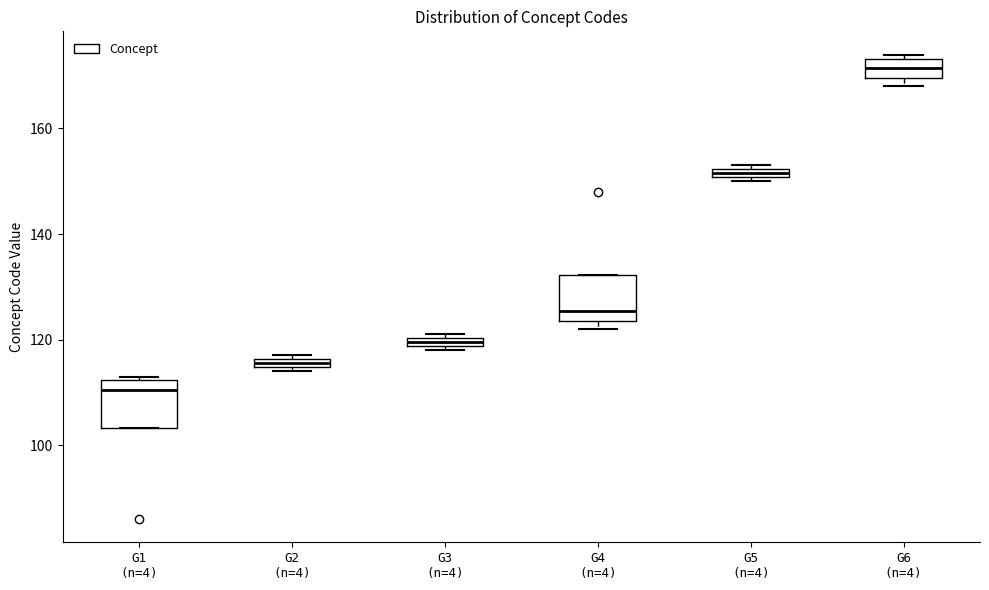

Which box's median line is the lowest?

G1 (n=4)